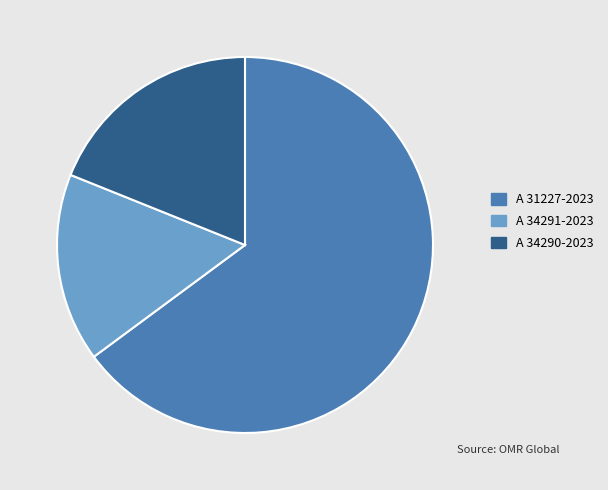

Between A 31227-2023 and A 34290-2023, which is larger?

A 31227-2023